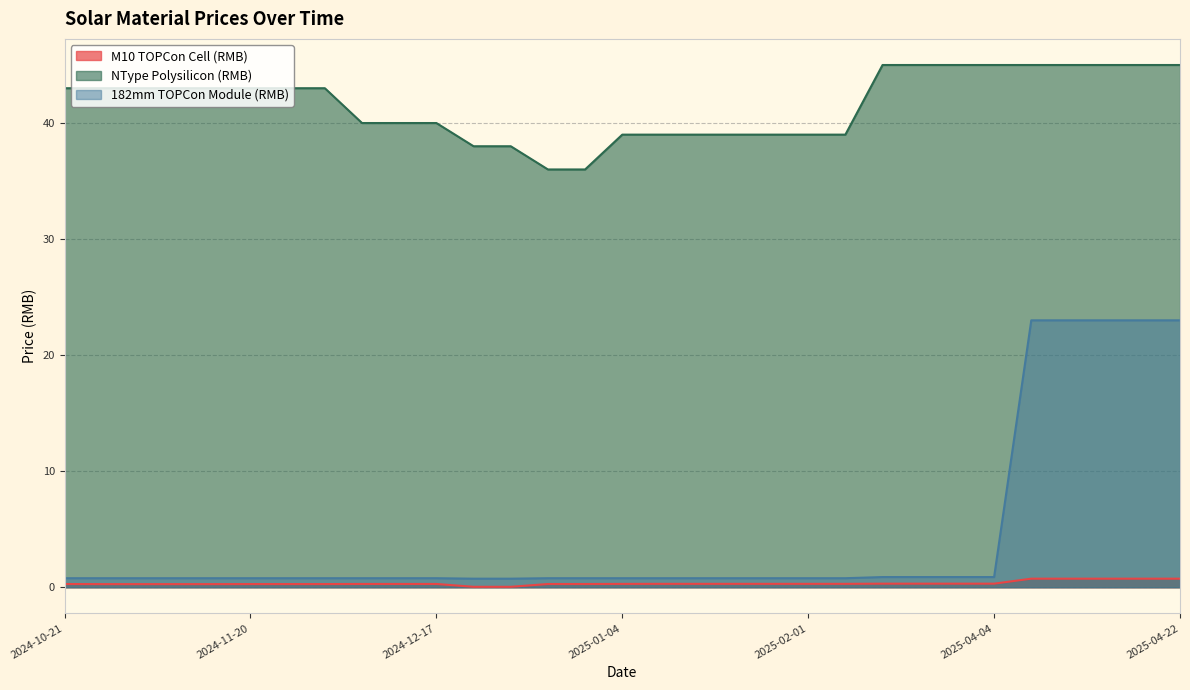

What is the difference between the second highest and second lowest values in the M10 TOPCon Cell (RMB) series?

0.7